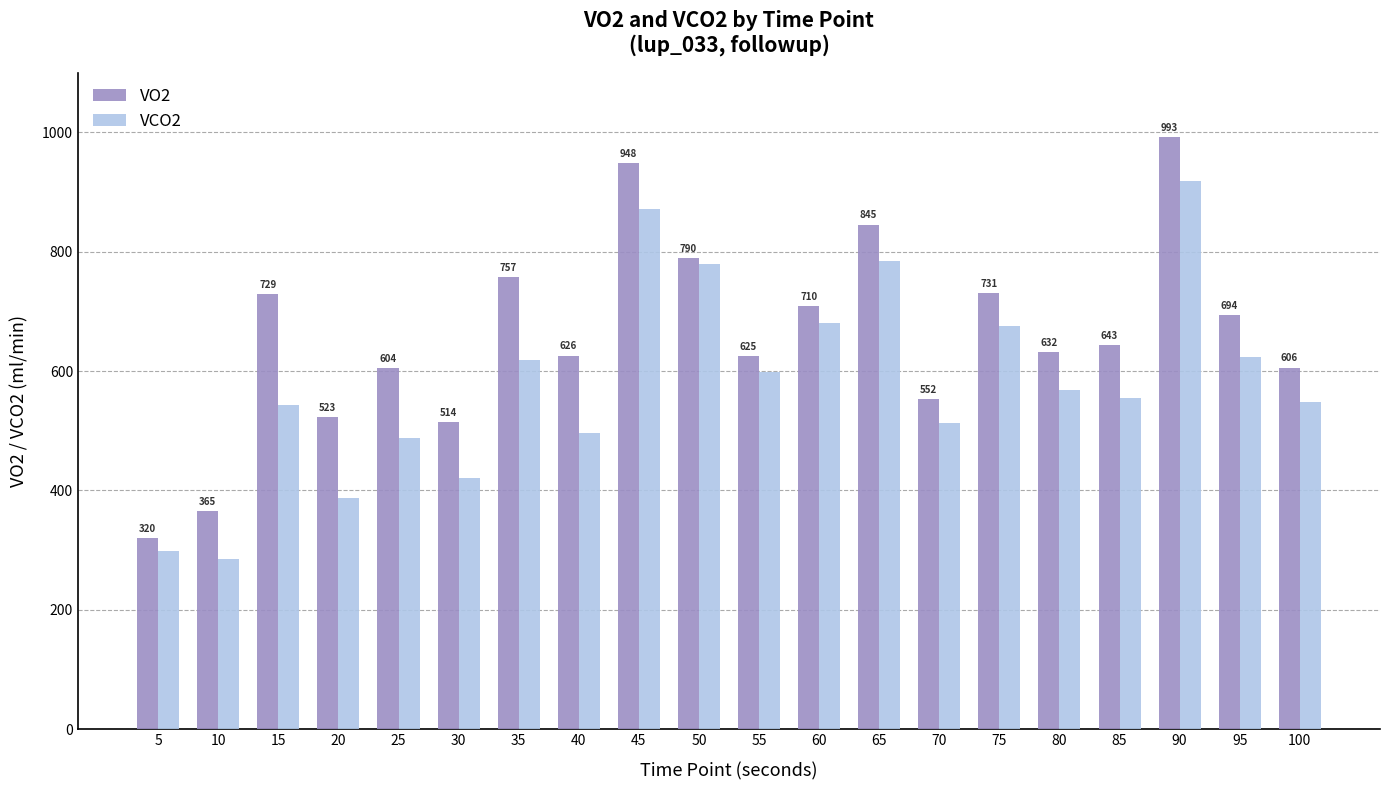

What is the spread (max minus min) of values at 95?

70.8